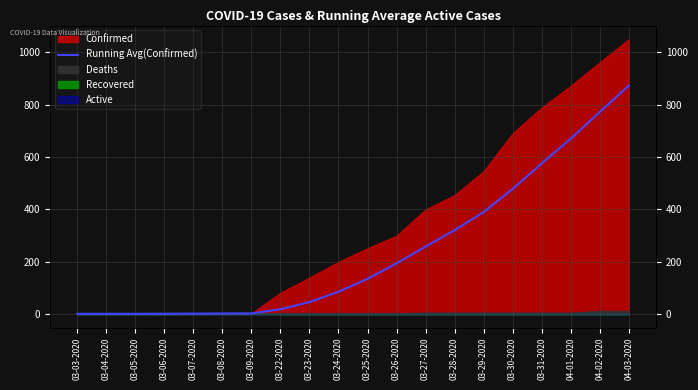

Which category has the highest value across all series?

04-03-2020